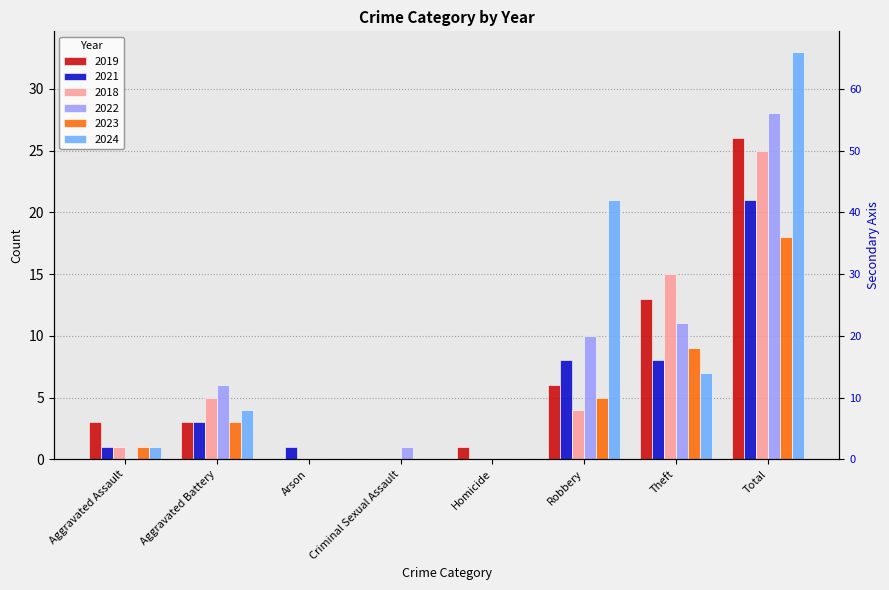

The 2023 series shows 12 at Criminal Sexual Assault. True or false?

False